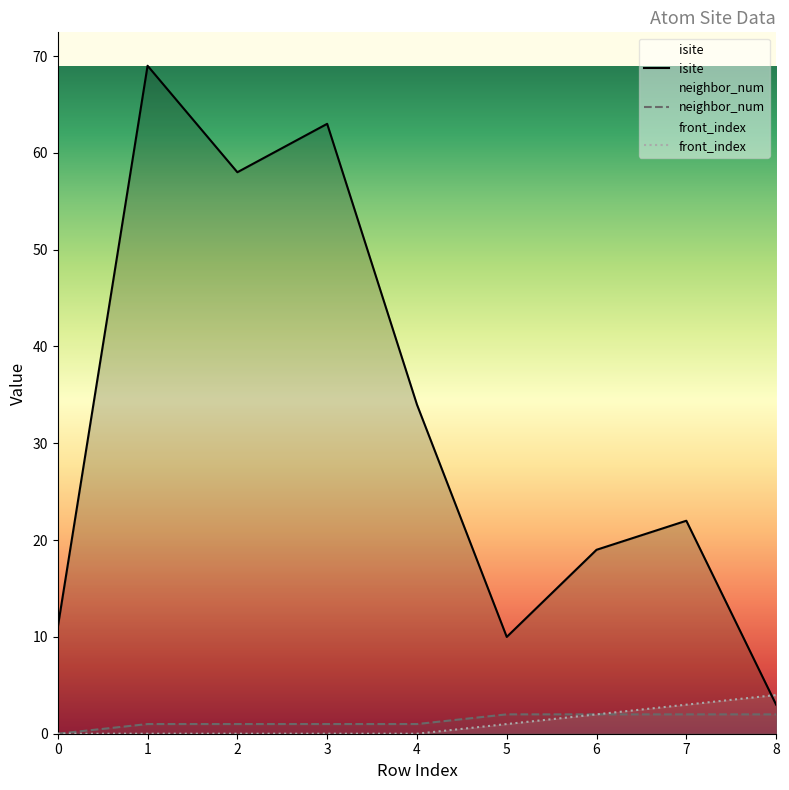

How many values in neighbor_num are above zero?

8